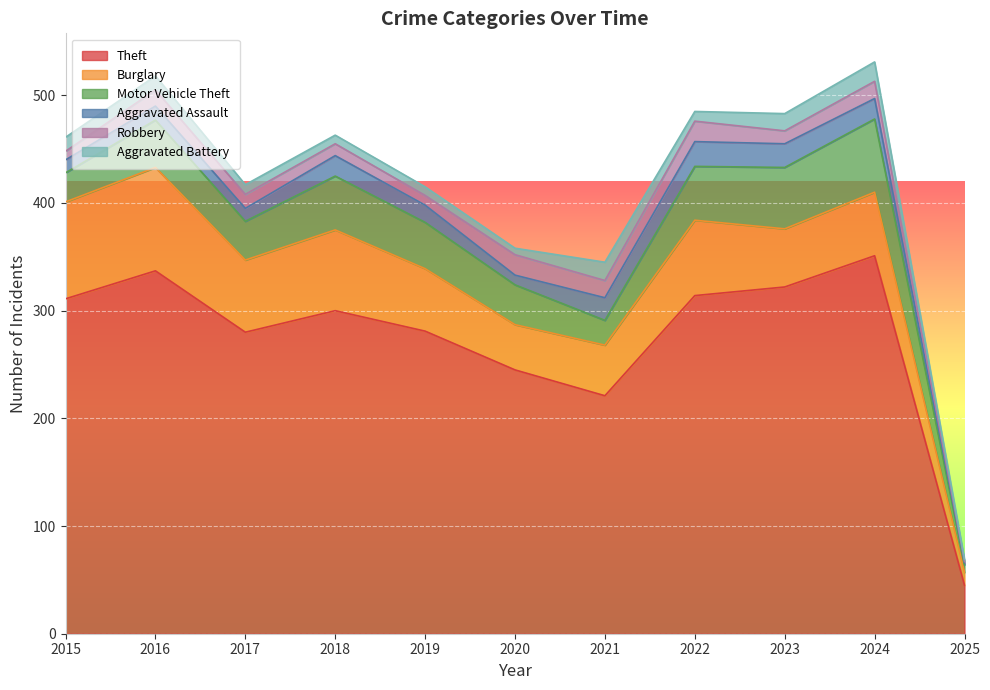

What are all the series names shown in the legend?

Theft, Burglary, Motor Vehicle Theft, Aggravated Assault, Robbery, Aggravated Battery